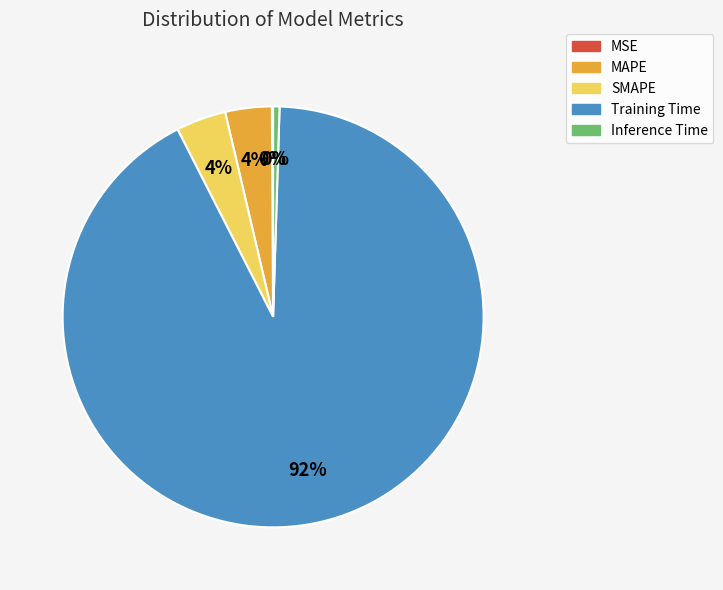

What is the largest slice in the pie chart?

Training Time